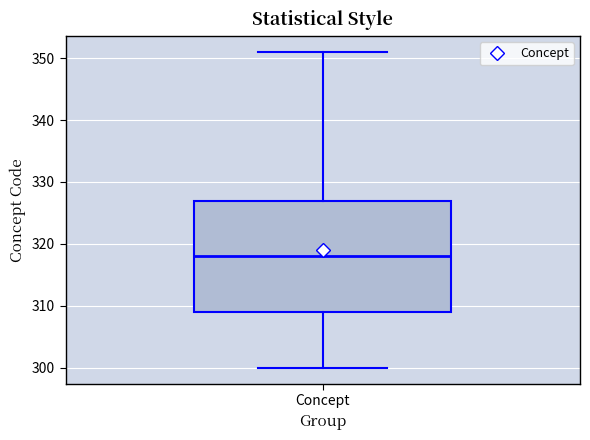

Read this box plot against the y-axis: the position of the median line, the range covered by the box, and the ends of both whiskers. The values are not printed on the chart, so give them approximately, as read against the axis.

median 318, box 309 to 327, whiskers 300 to 351